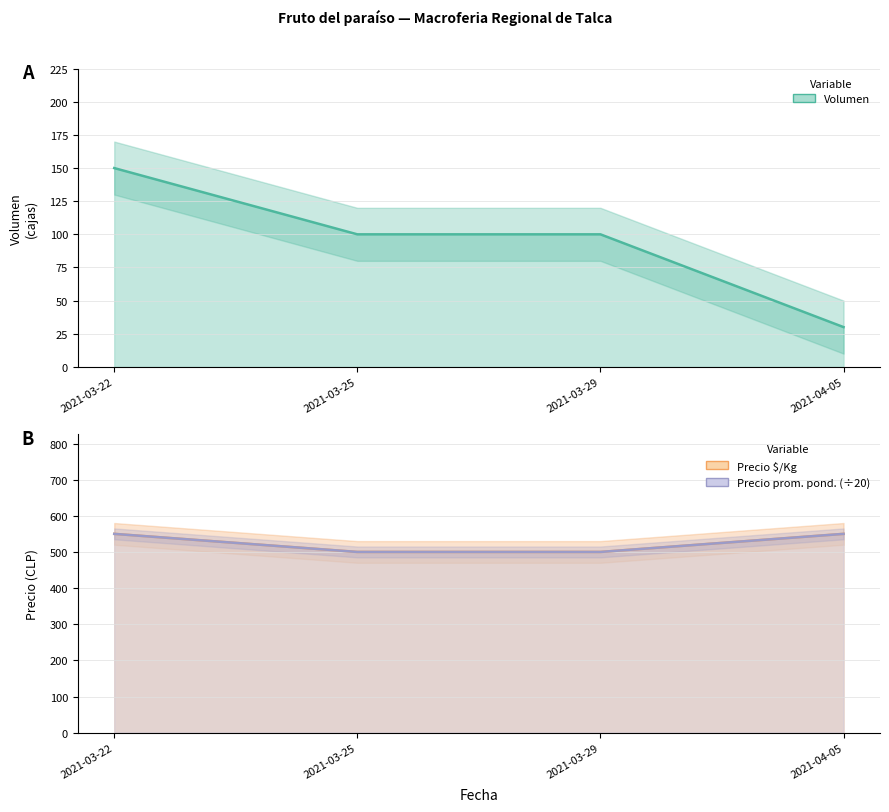

What is the label of the 2nd point from the right?

2021-03-29